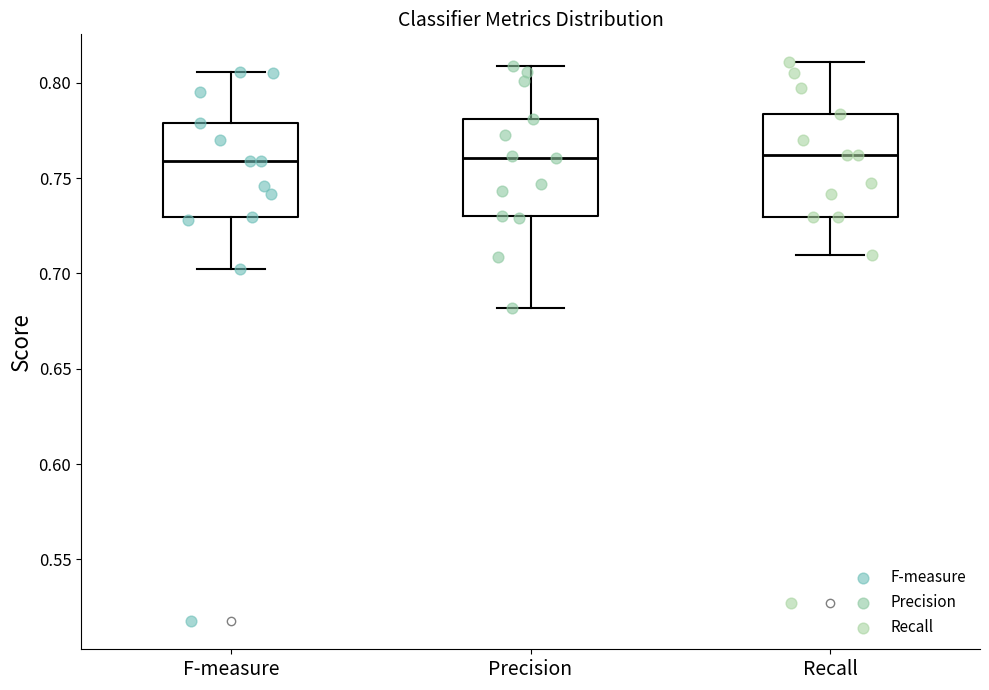

Where does the upper whisker of the box for Recall end on the y-axis? The values are not printed on the chart, so give them approximately, as read against the axis.

0.810